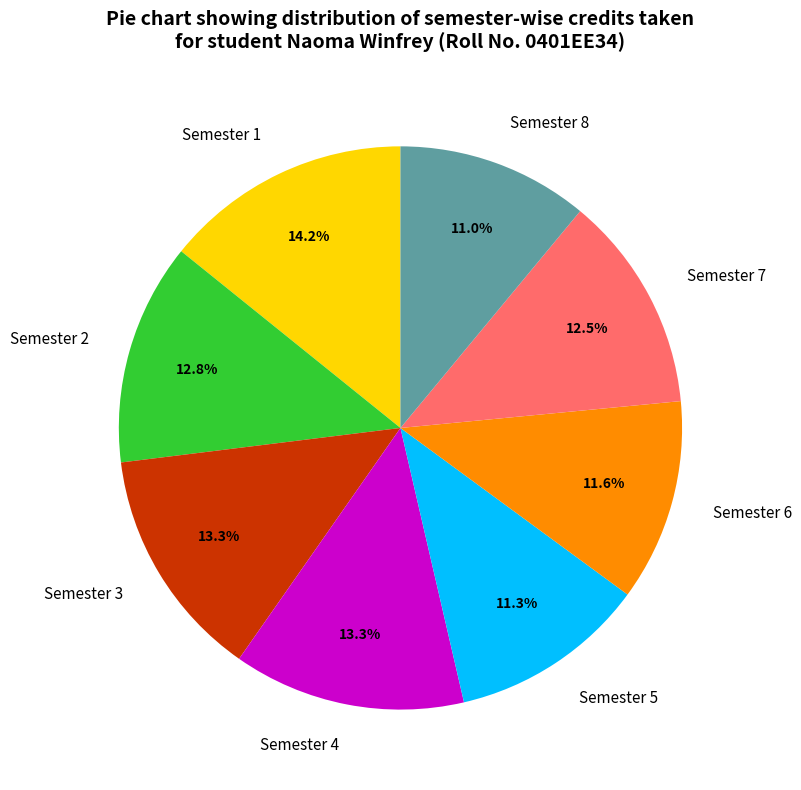

Between Semester 3 and Semester 8, which is larger?

Semester 3